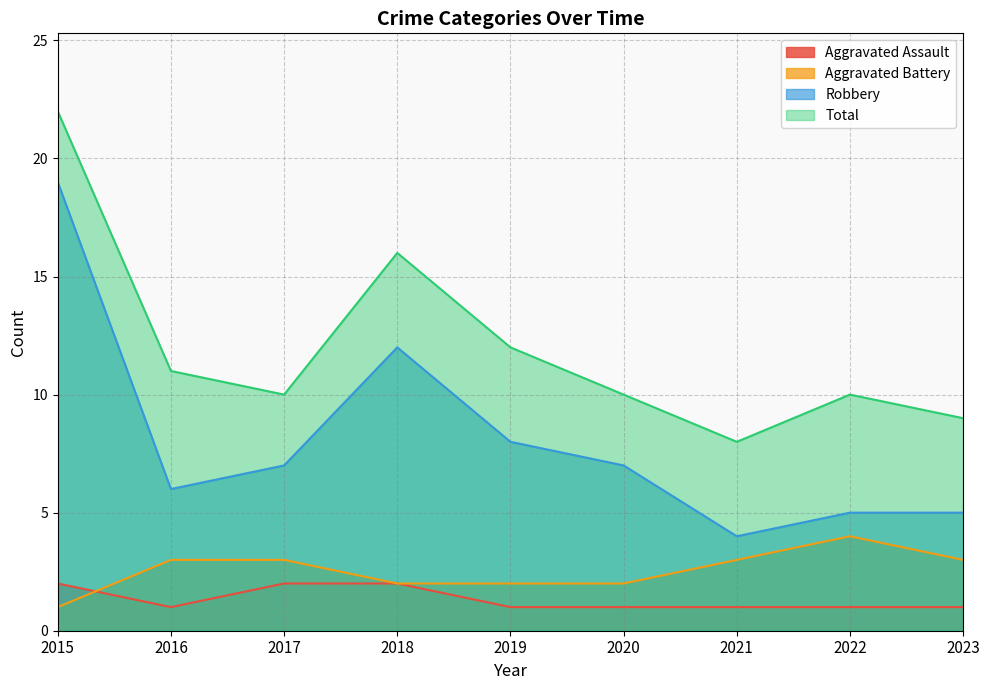

Where is Aggravated Assault nearest to the value 1?

2016